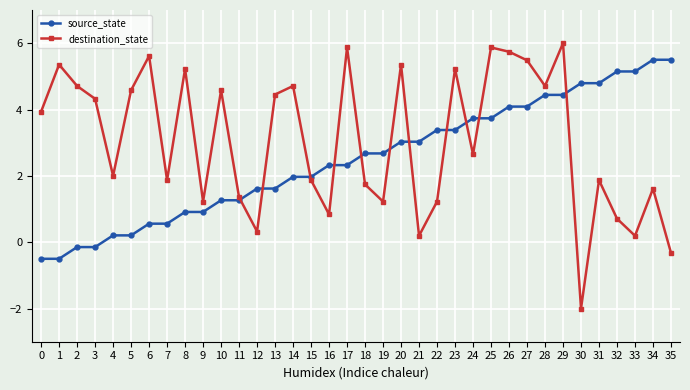

What are all the series names shown in the legend?

source_state, destination_state